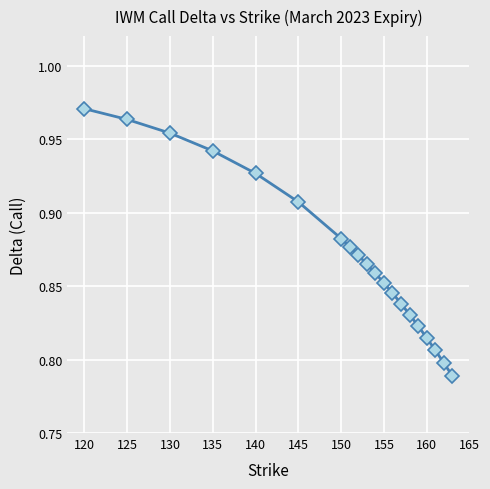

True or false: the data has more than 0 interior local peaks.

False